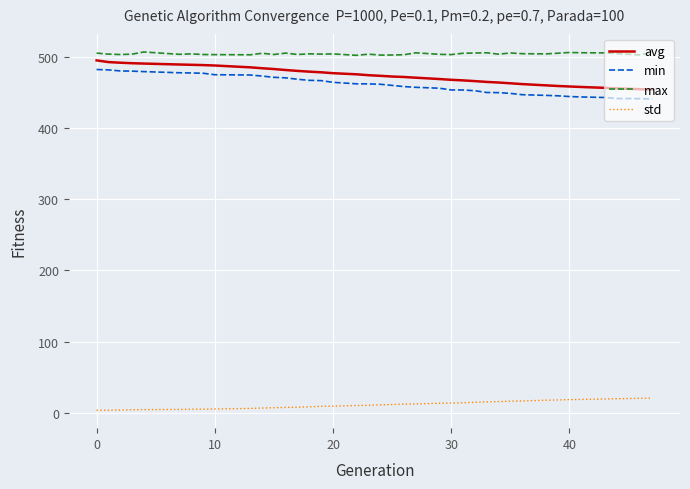

List the series in order of their peak value, highest first.

max, avg, min, std